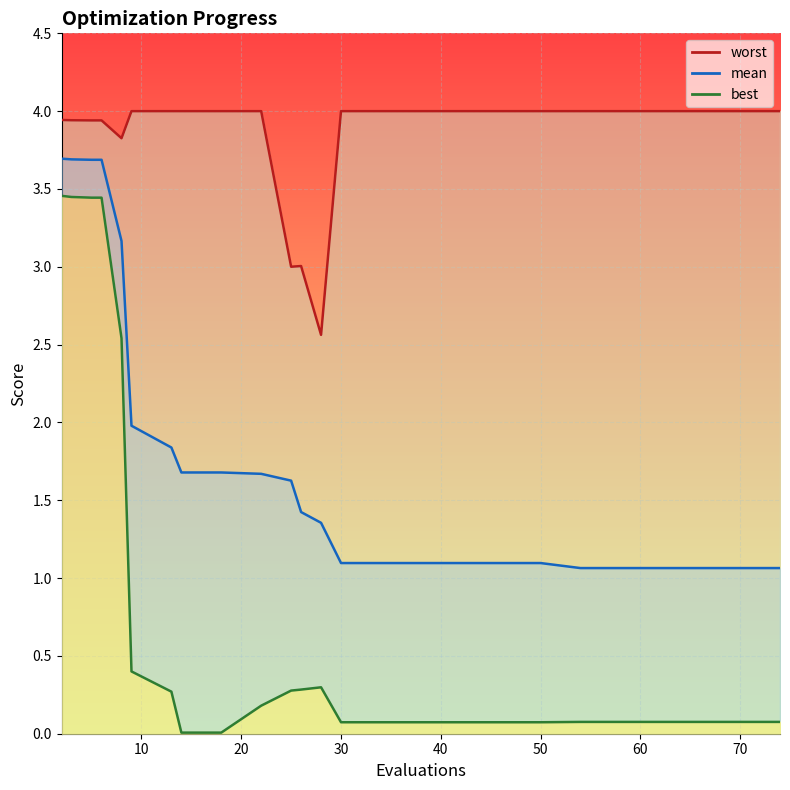

At how many categories does at least one series exceed 2?

25